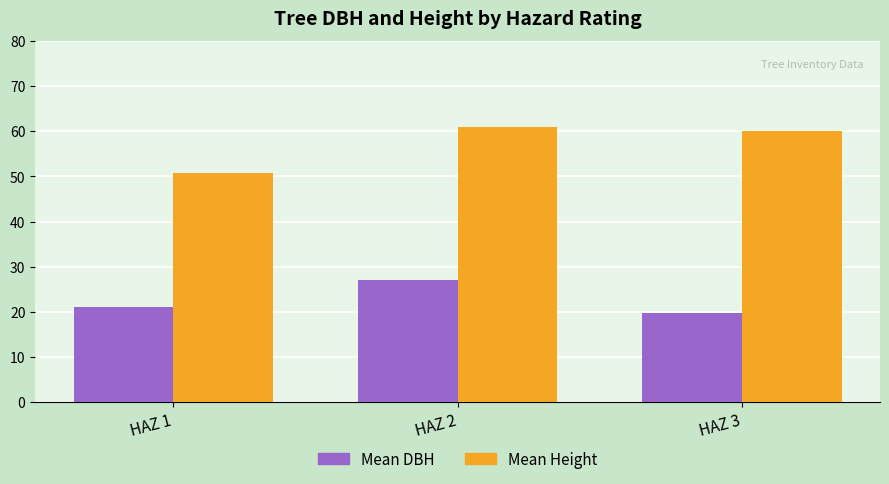

What is the difference between the Mean Height values at HAZ 1 and HAZ 3?

9.2